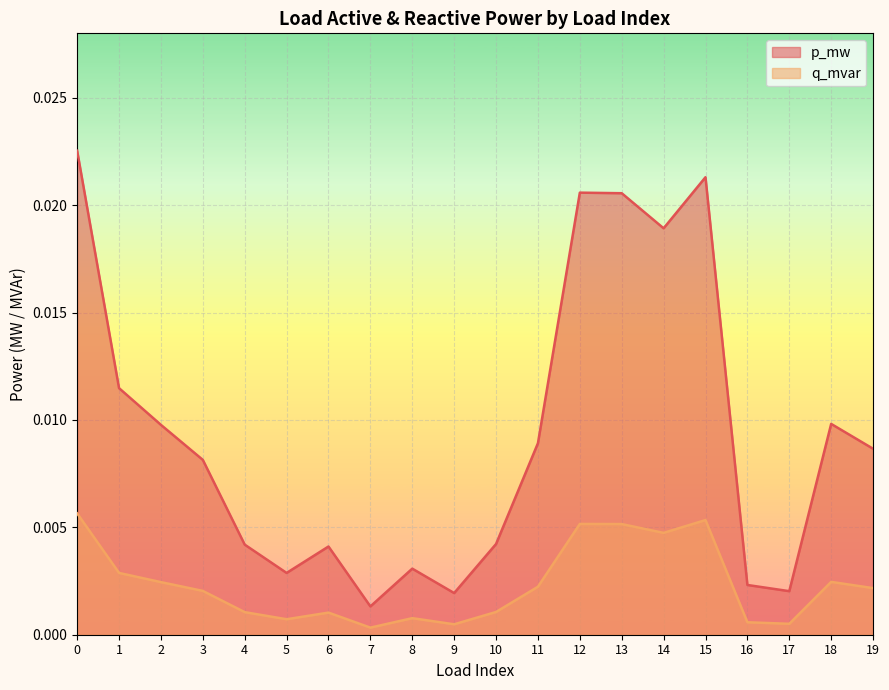

What are all the series names shown in the legend?

p_mw, q_mvar